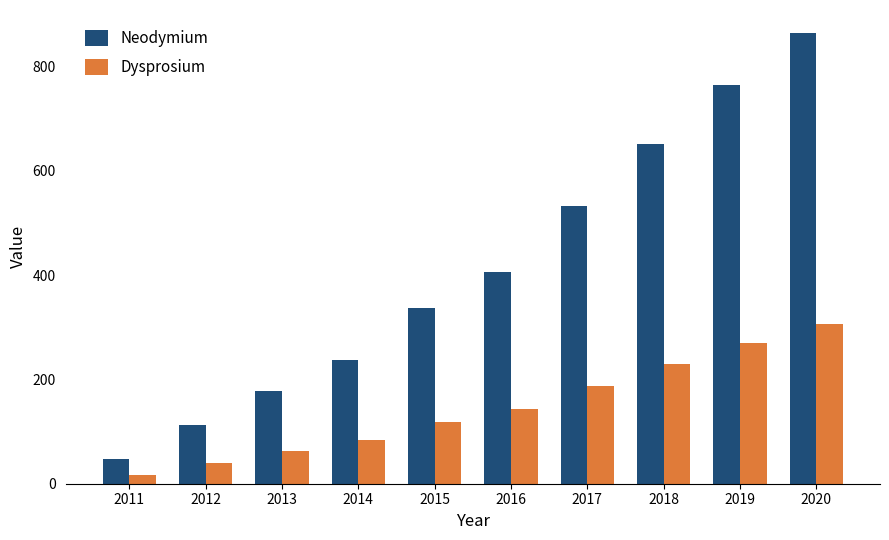

Rank the series at 2018 from highest to lowest value.

Neodymium, Dysprosium